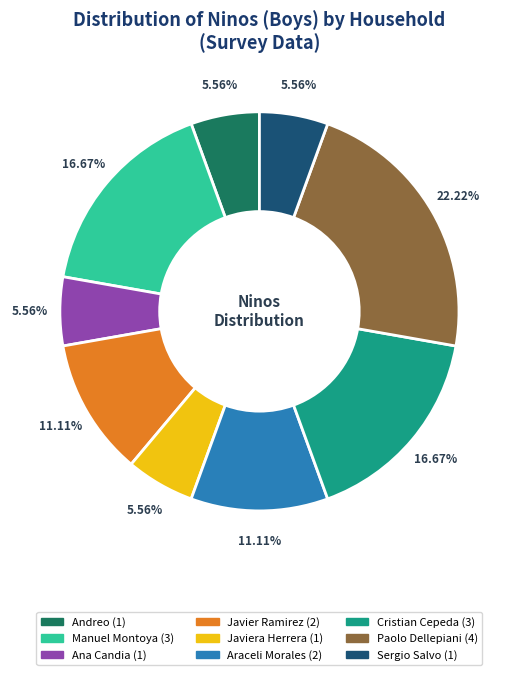

Does any single category account for the majority?

No